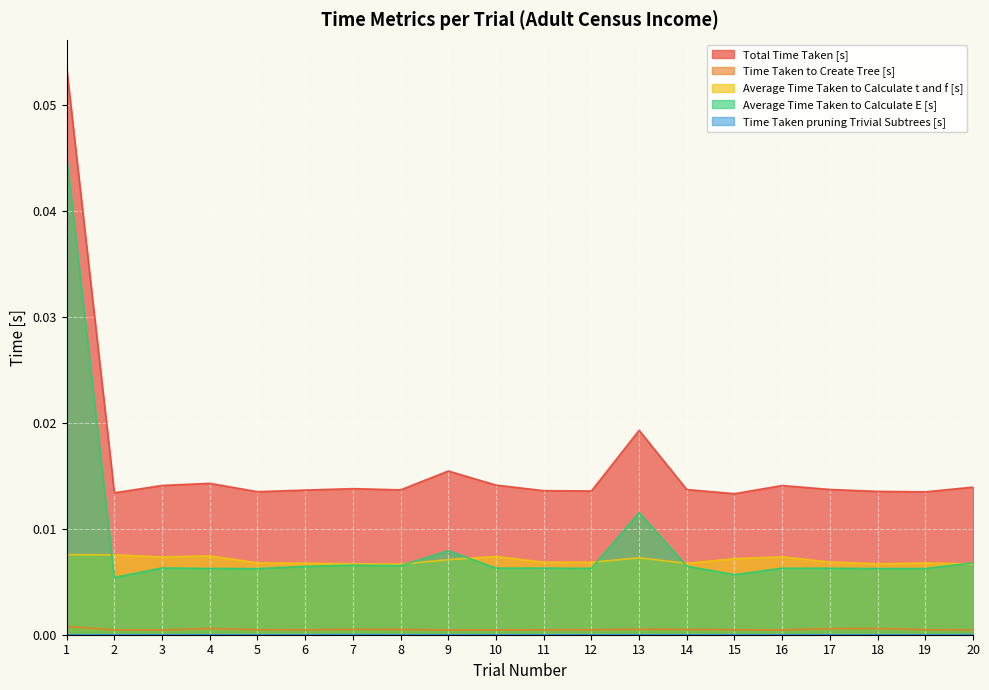

True or false: Time Taken to Create Tree [s] and Average Time Taken to Calculate E [s] intersect in this chart.

False